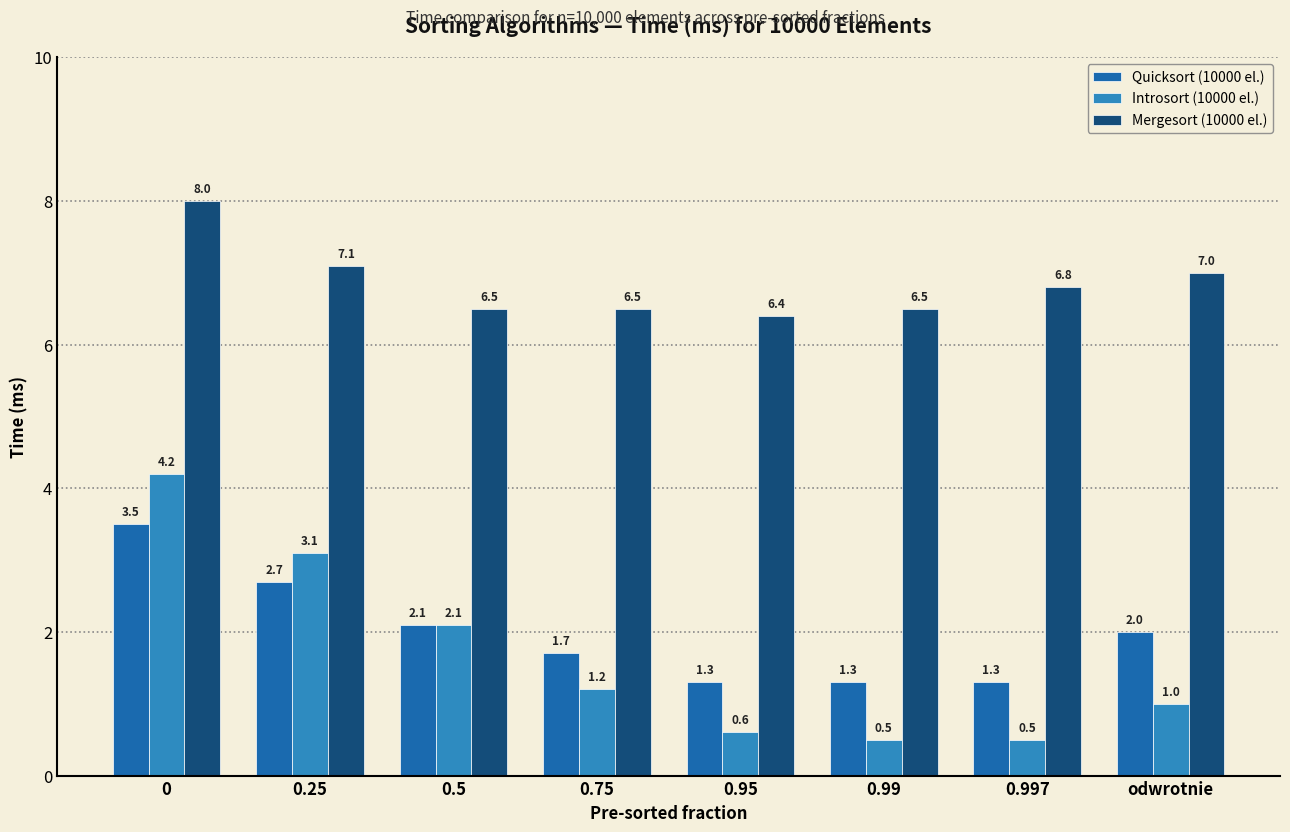

Reading left to right, what are all the values shown in this chart?

Quicksort (10000 el.): 3.5	2.7	2.1	1.7	1.3	1.3	1.3	2.0
Introsort (10000 el.): 4.2	3.1	2.1	1.2	0.6	0.5	0.5	1.0
Mergesort (10000 el.): 8.0	7.1	6.5	6.5	6.4	6.5	6.8	7.0